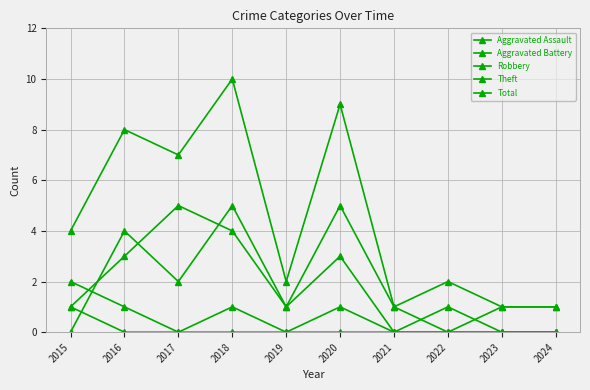

True or false: Theft and Aggravated Assault cross at least once.

False